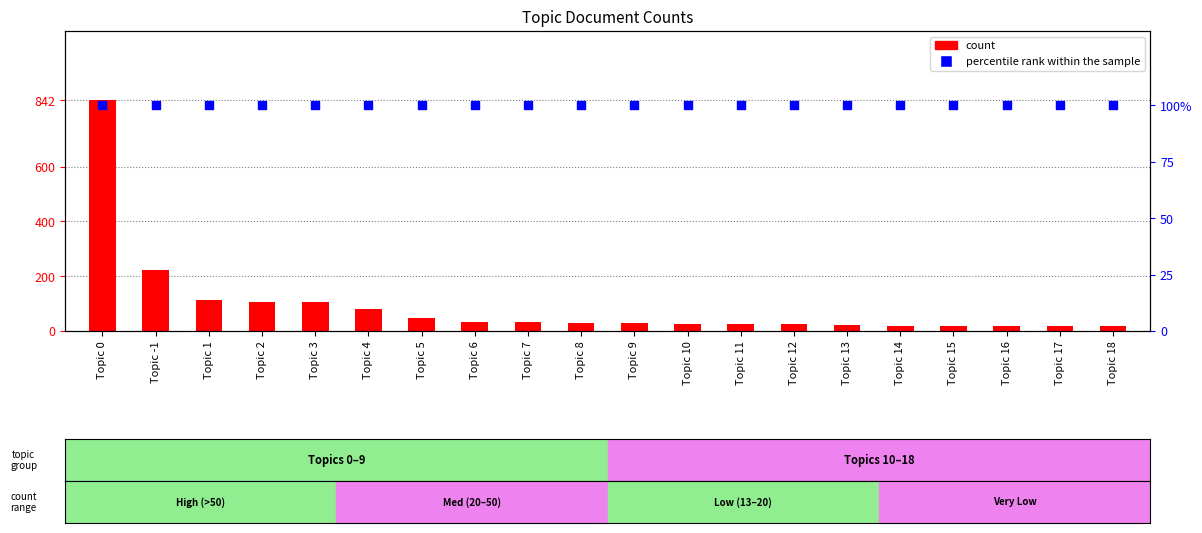

Is the value of percentile rank within the sample at Topic 0 greater than the value of count at Topic 7?

Yes